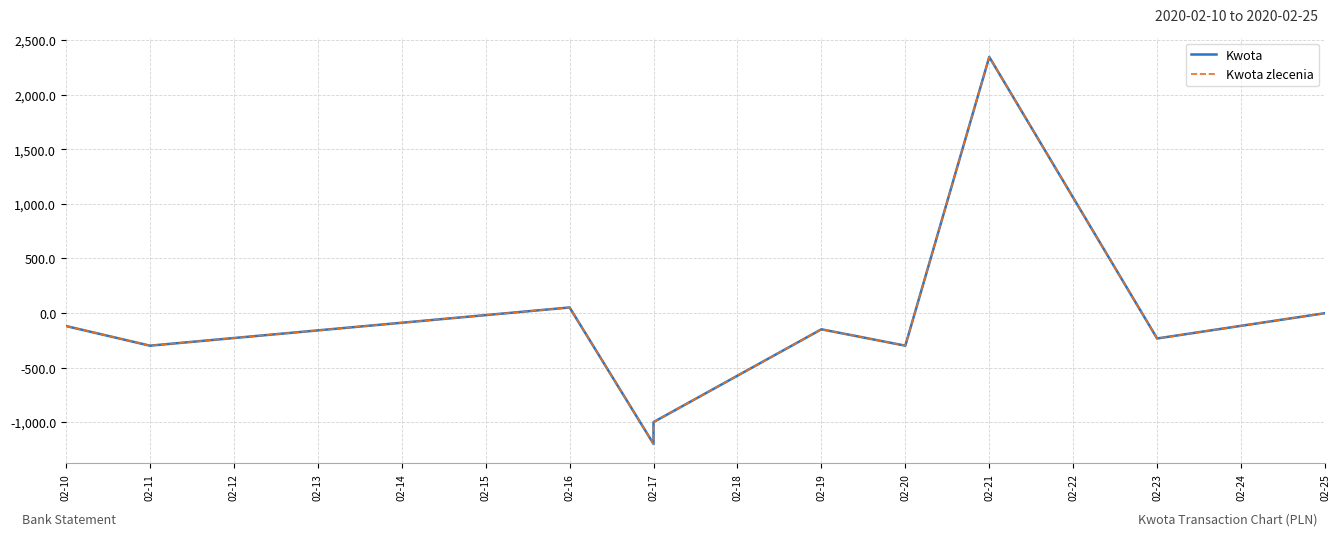

How many lines are shown in the chart?

2